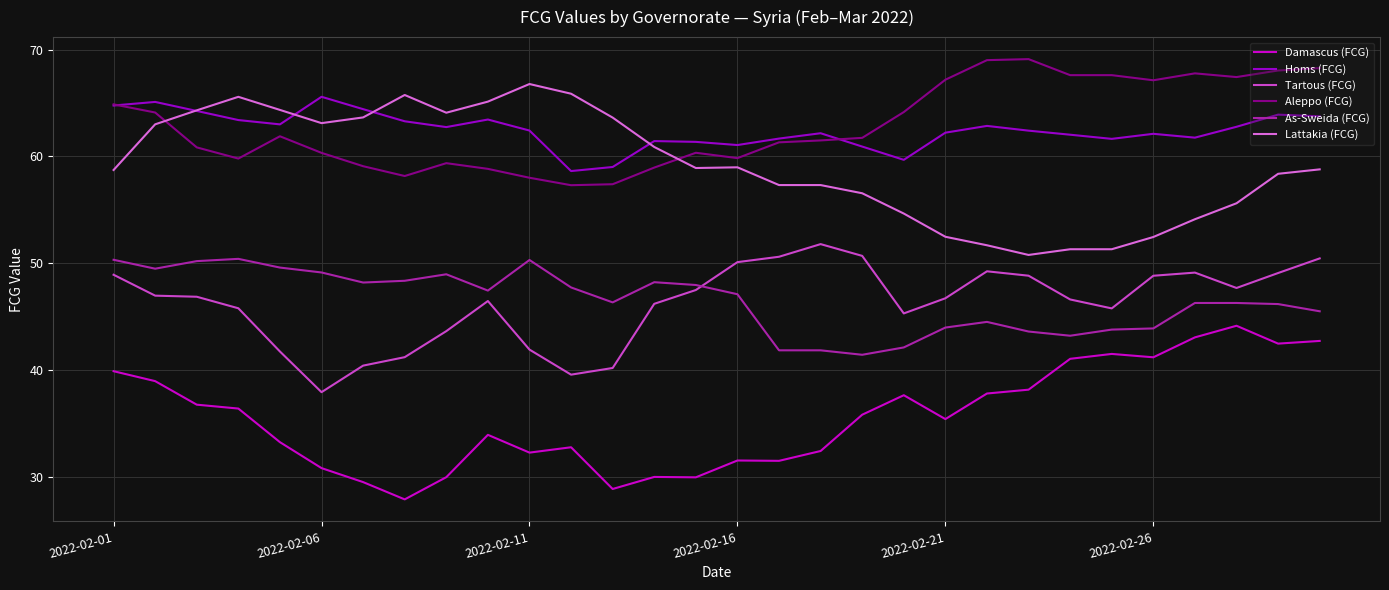

What is the highest value of the Damascus (FCG) series?

44.1